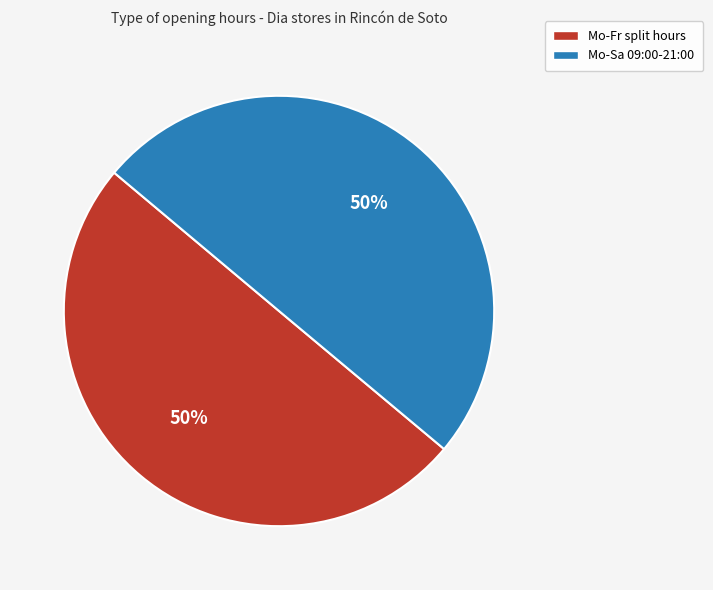

Is it true that Mo-Fr split hours is 35% of the pie?

False